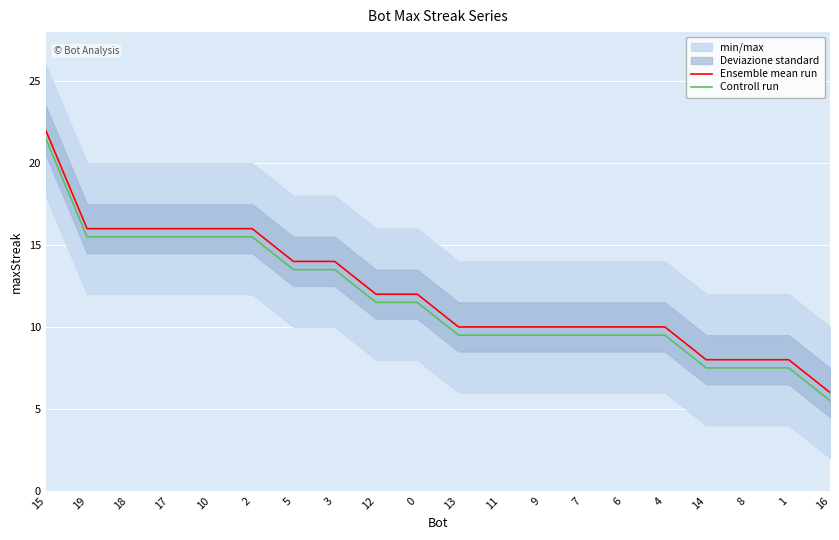

What is the approximate value of Ensemble mean run at 17?

16.0